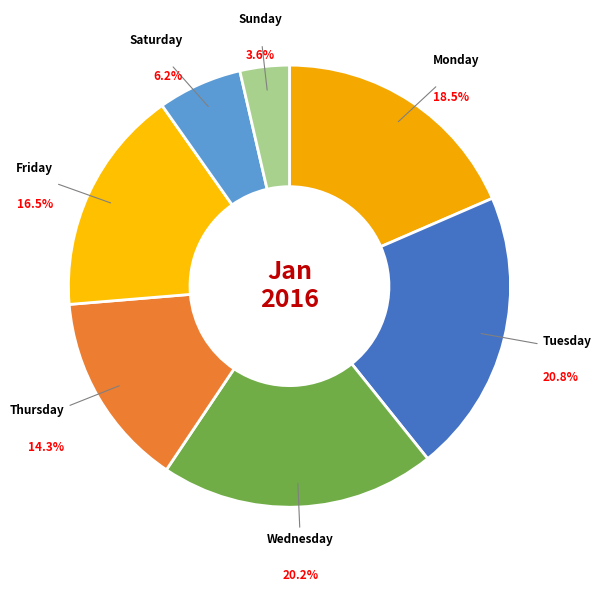

What is the smallest slice in the pie chart?

Sunday